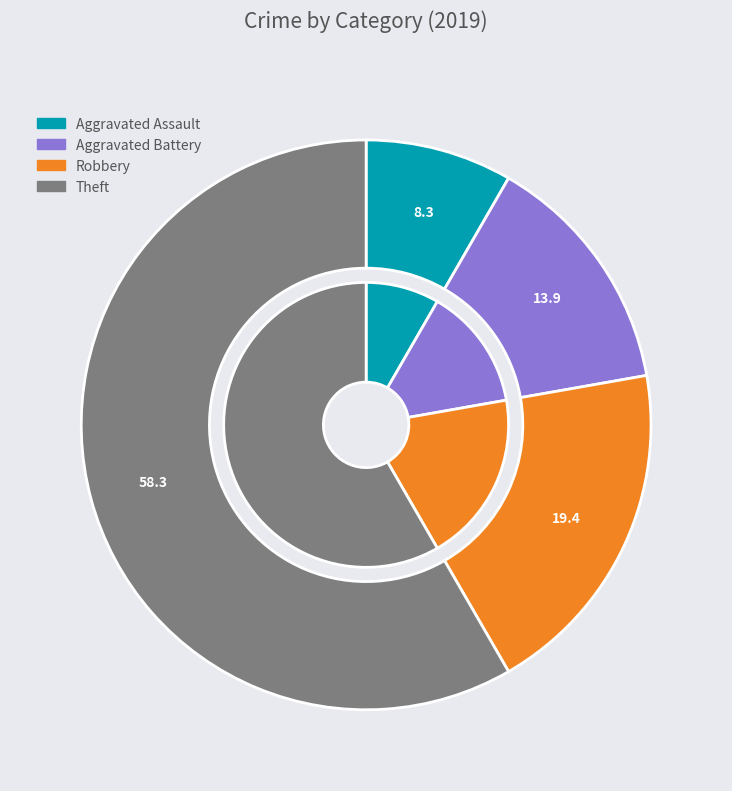

Is there a majority slice in this chart?

Yes